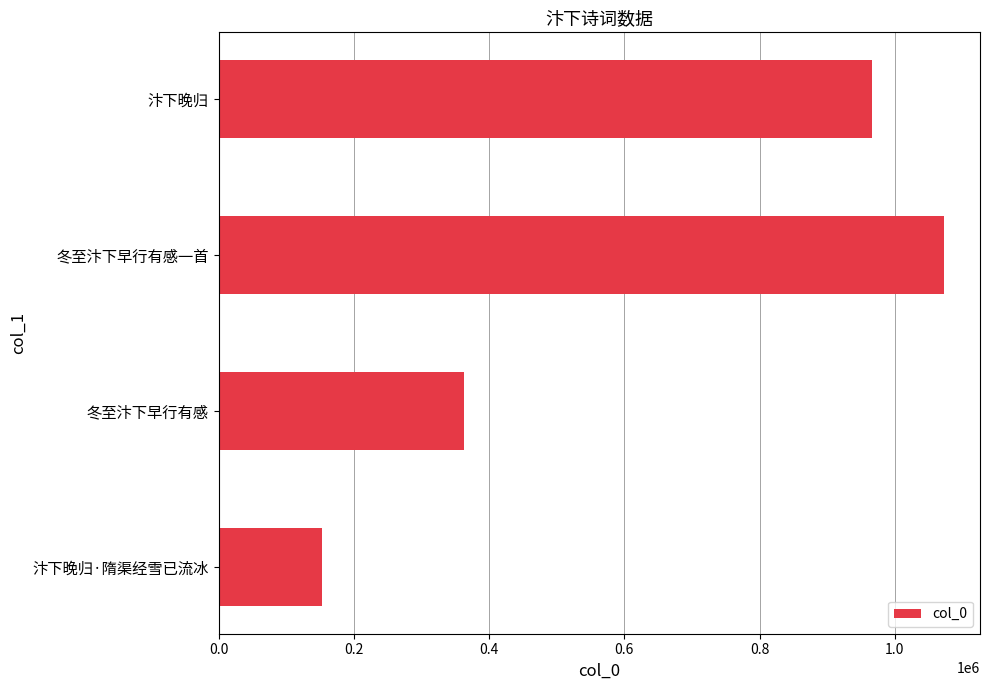

Read the value at 冬至汴下早行有感一首, to the nearest 10.

1072310